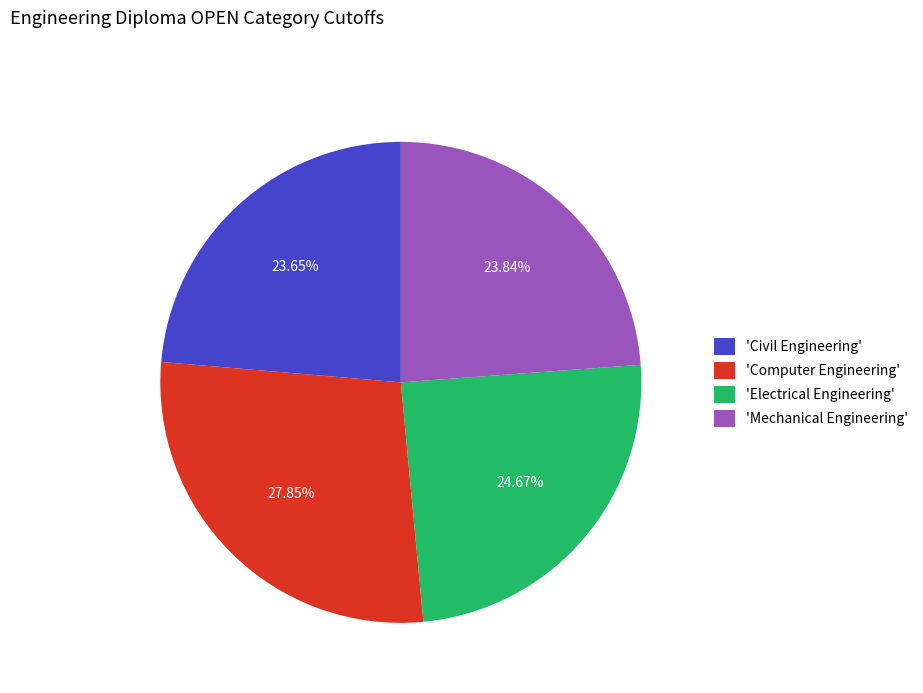

Is the sum of 'Electrical Engineering' and 'Computer Engineering' greater than half?

Yes